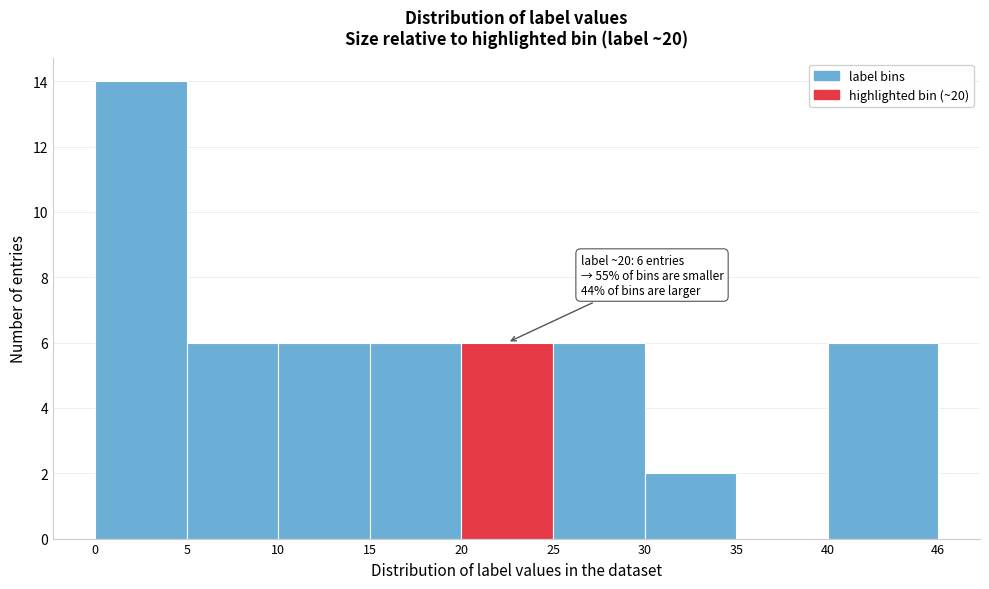

Which range on the x-axis has the tallest bar?

0 to 5